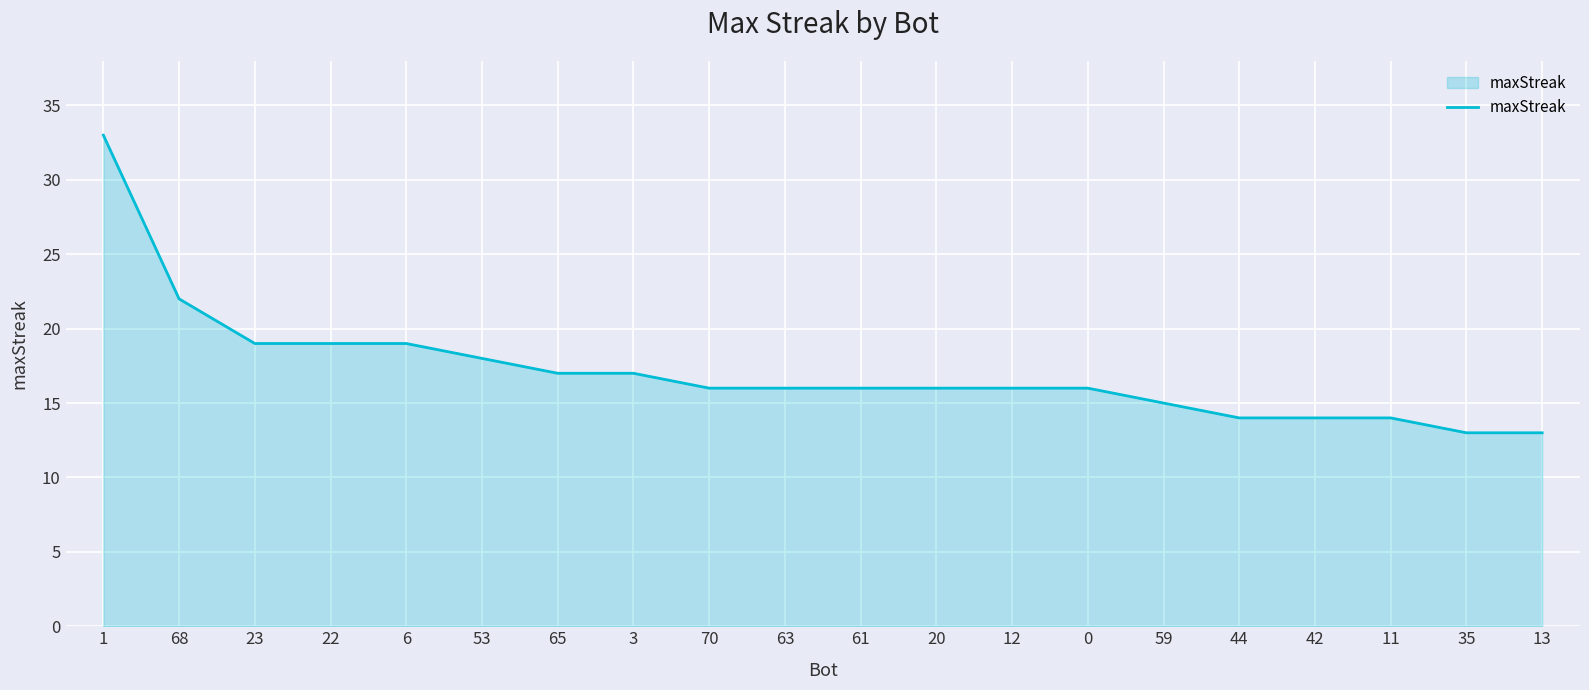

Between 23 and 70, which is larger?

23